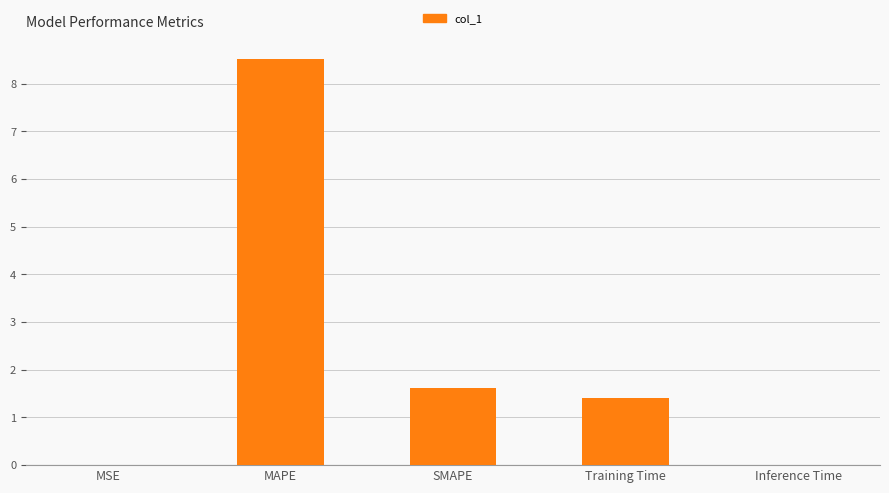

What is the approximate value at SMAPE?

1.6